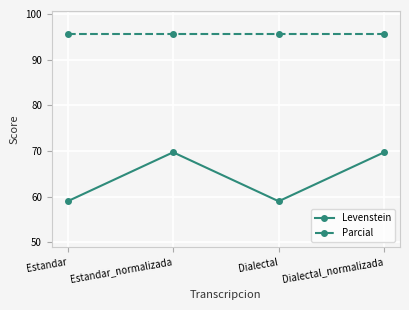

Where does the Levenstein series first go above 69?

Estandar_normalizada